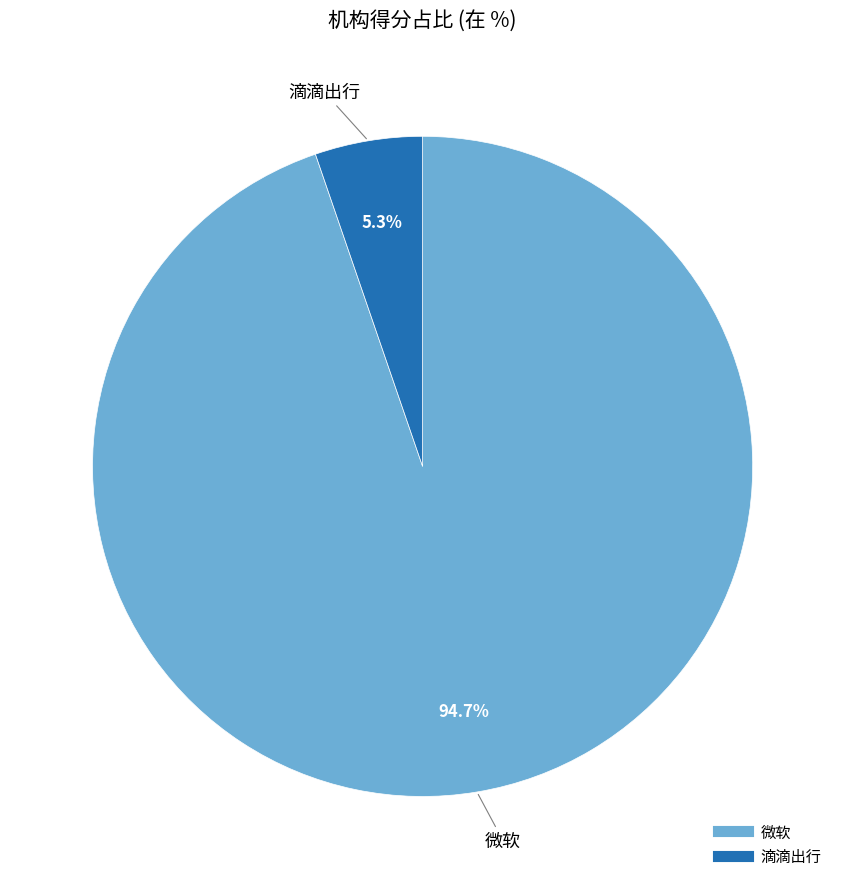

Which slice is the largest?

微软